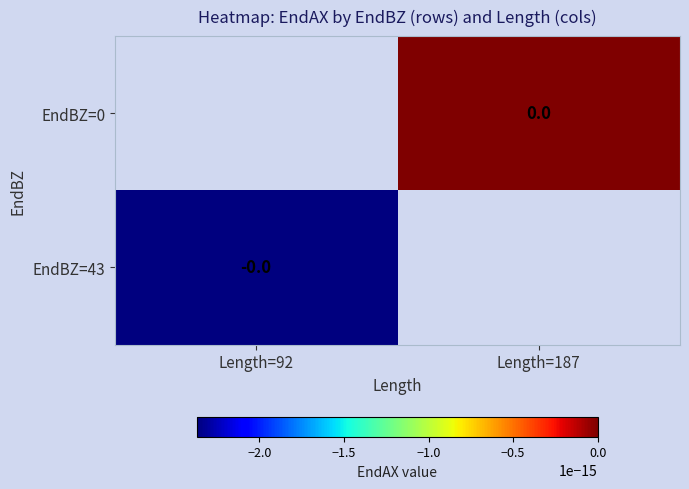

How many distinct data groups are displayed?

2